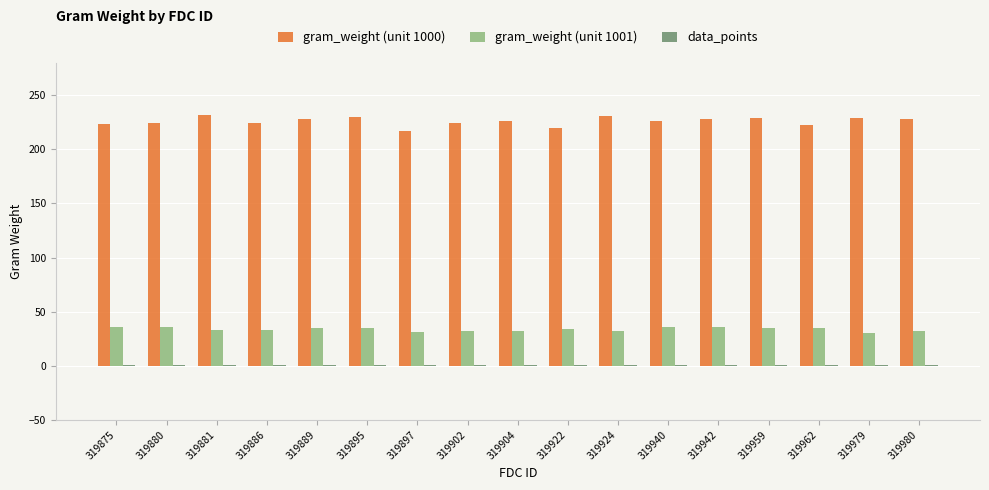

The value of gram_weight (unit 1001) at 319897 is 31.4. True or false?

True